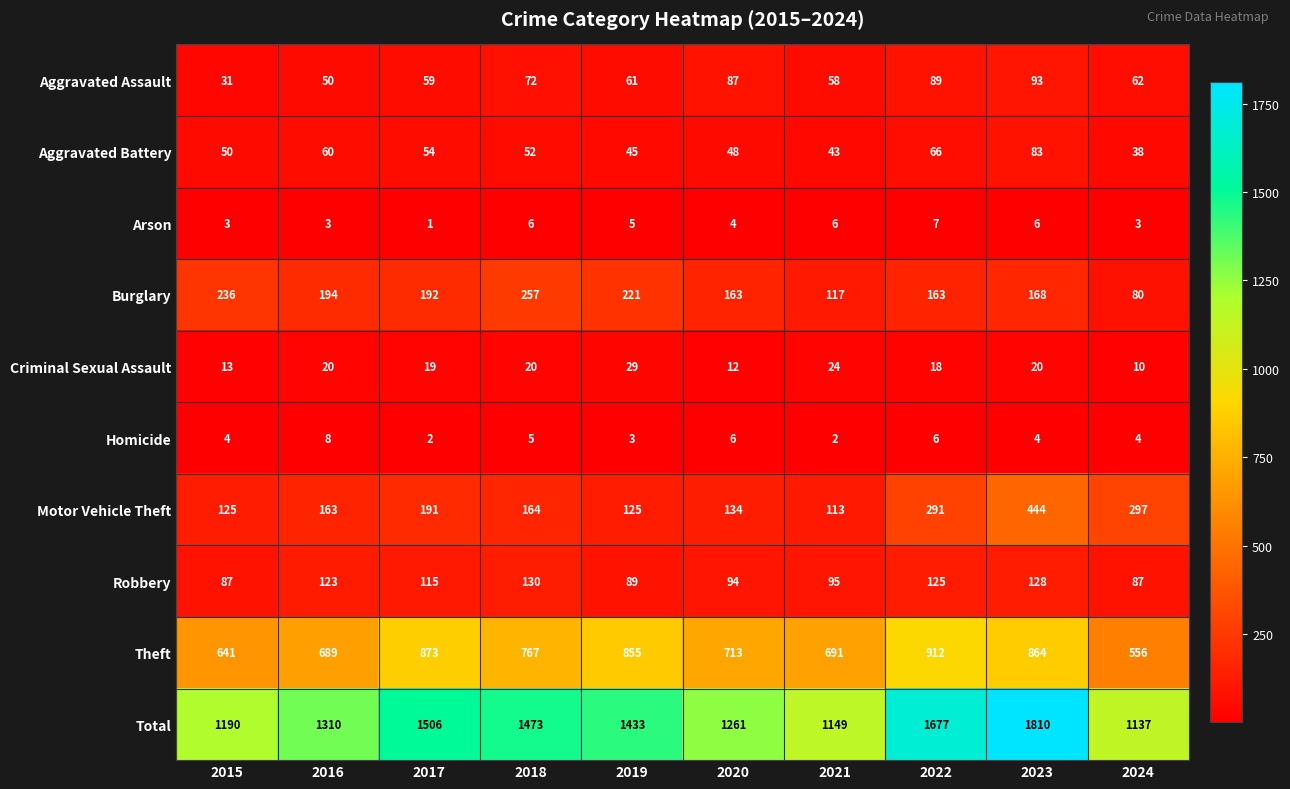

The value of Aggravated Battery at 2019 is 45. True or false?

True